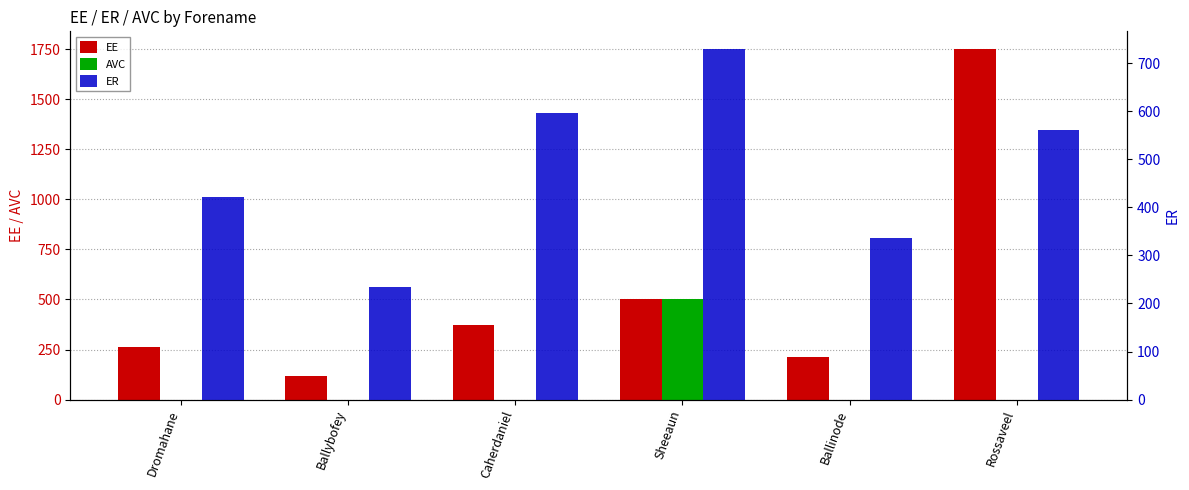

Reading left to right, transcribe all the data shown in this chart.

EE: 263.1	117.2	372.8	500.0	210.5	1751.0
AVC: 0.0	0.0	0.0	500.0	0.0	0.0
ER: 420.9	234.4	596.5	729.7	336.9	560.3